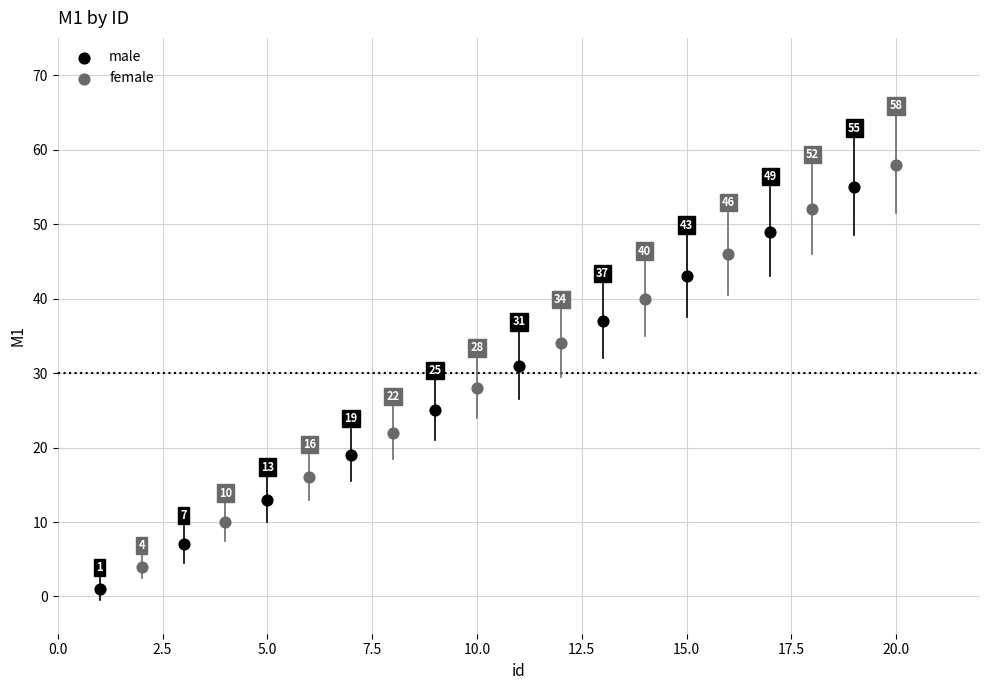

Which series reaches the maximum Y coordinate?

female